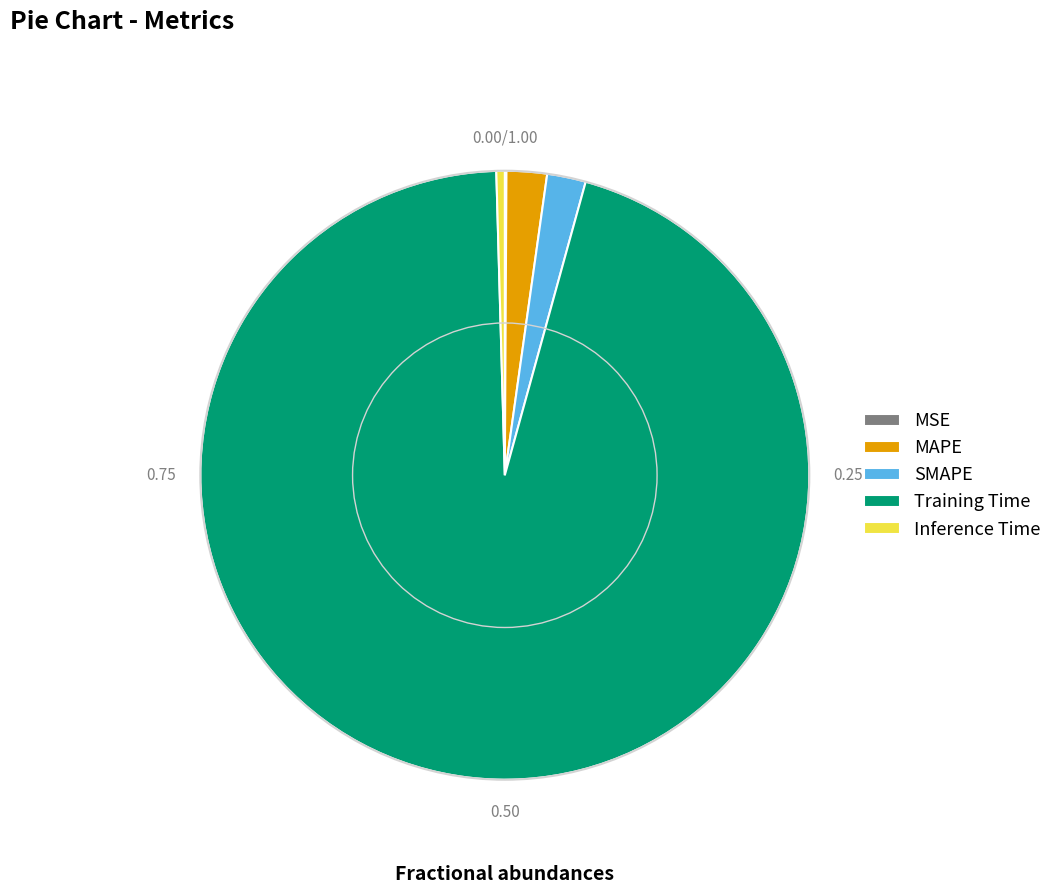

Between Inference Time and SMAPE, which is larger?

SMAPE